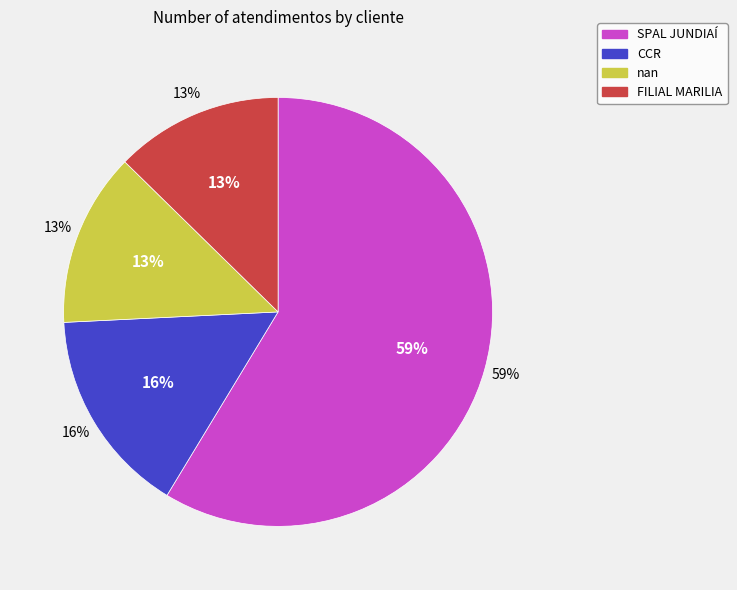

What percentage is the SPAL JUNDIAÍ slice, to the nearest percent?

59%